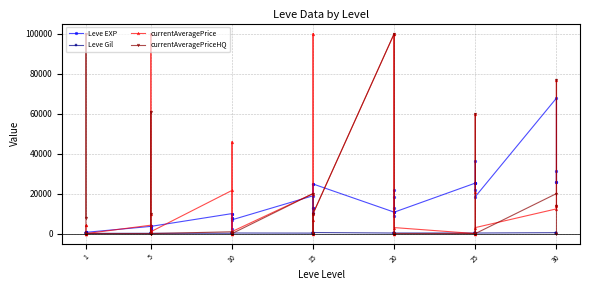

Does the chart have visible grid lines?

Yes